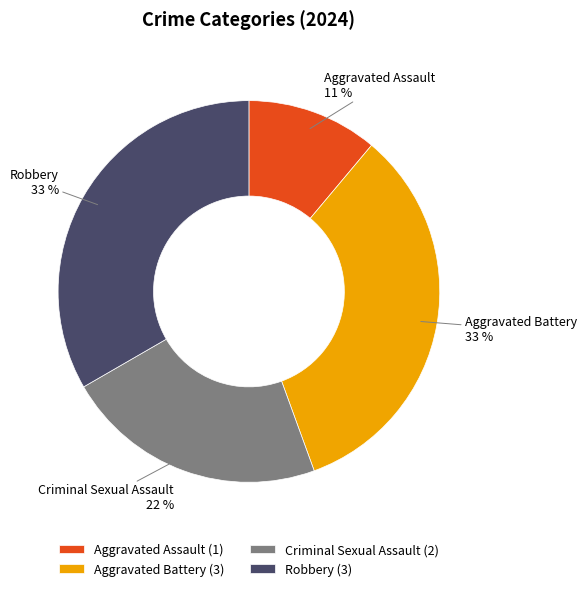

To the nearest percent, what percentage of the pie is Aggravated Battery?

33%